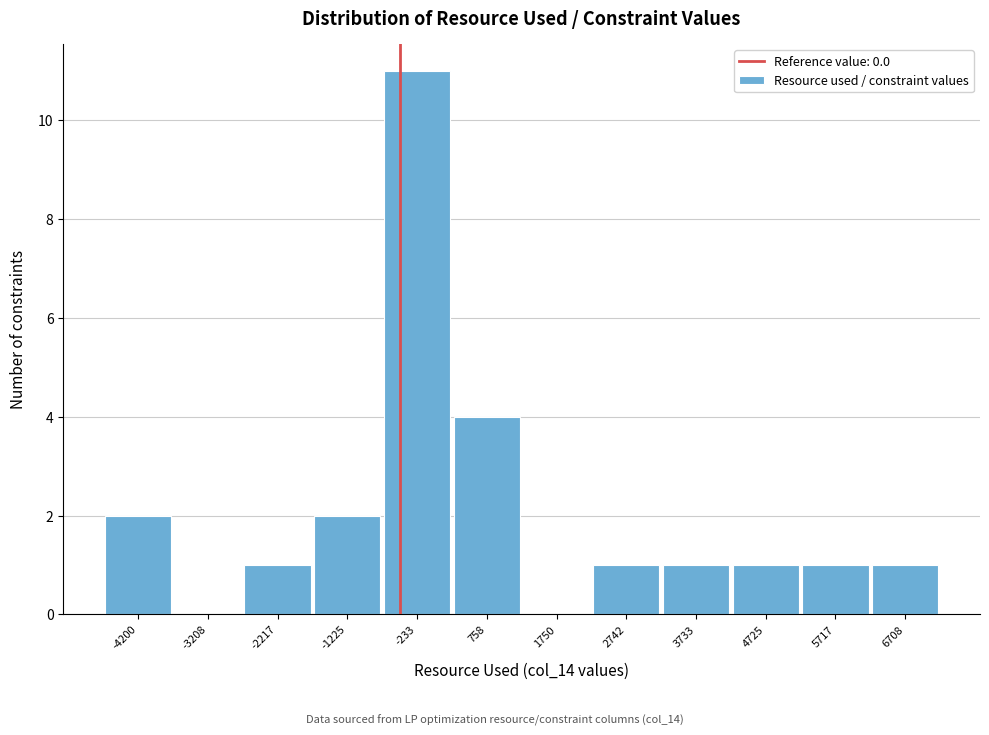

Reading left to right, transcribe all the data shown in this chart.

-4200=2	-3208=0	-2217=1	-1225=2	-233=11	758=4	1750=0	2742=1	3733=1	4725=1	5717=1	6708=1